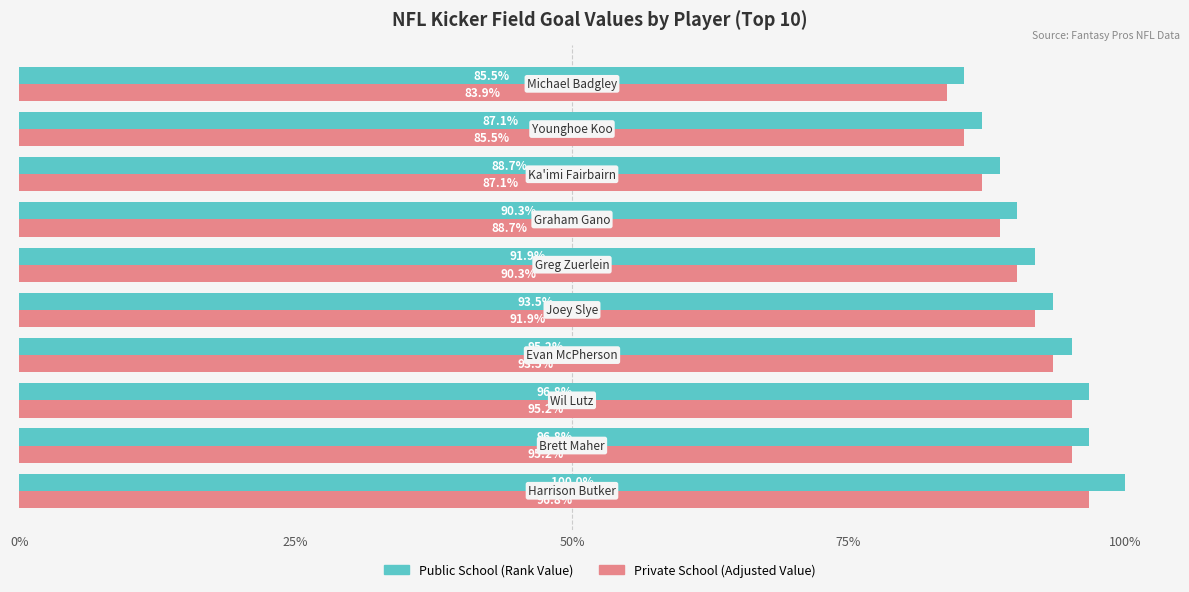

What is the maximum value shown in the chart?

100.0